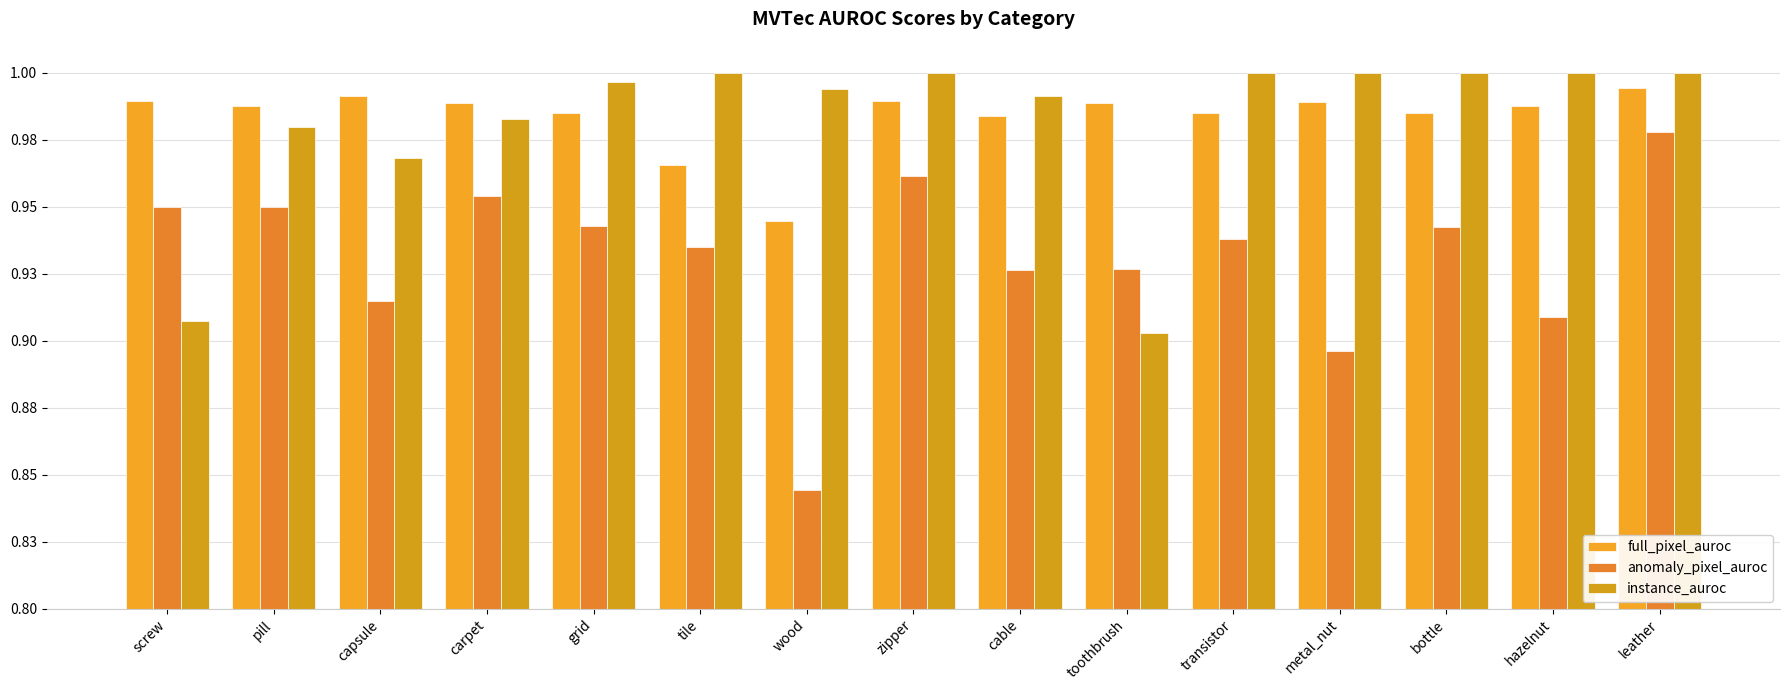

Does the chart contain any negative values?

No